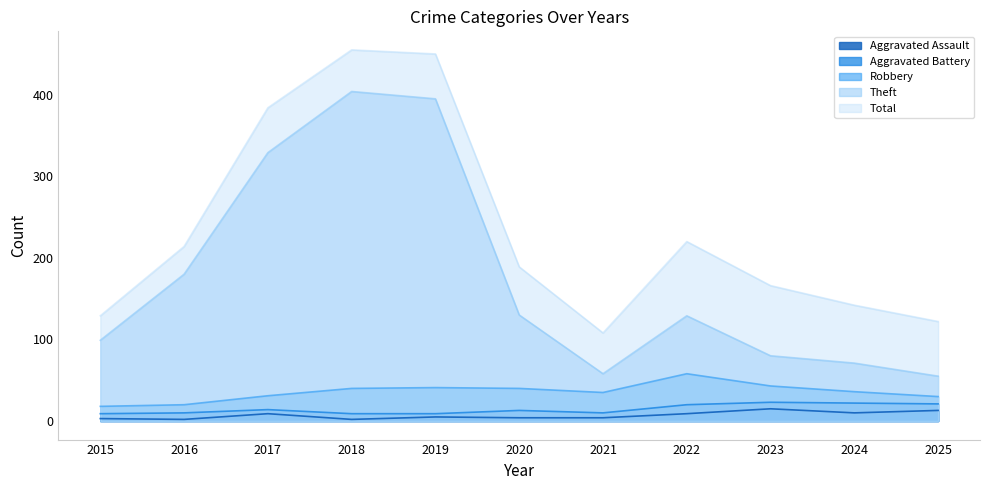

Rank the series by their maximum value, from highest to lowest.

Total, Theft, Robbery, Aggravated Battery, Aggravated Assault